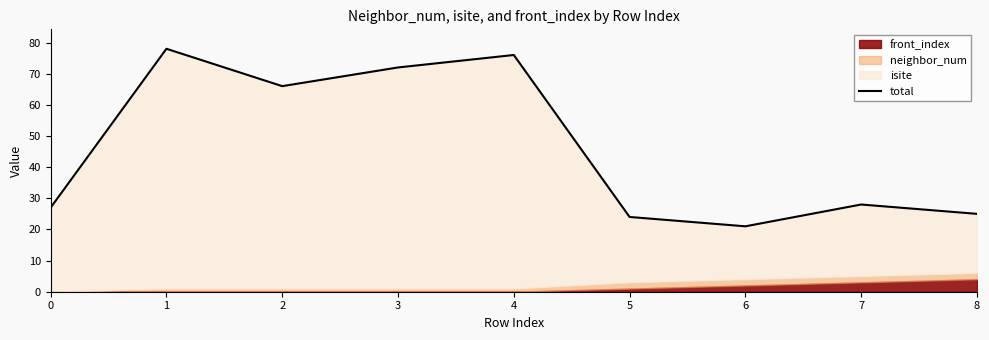

What is the value of the 9th point from the left?

25